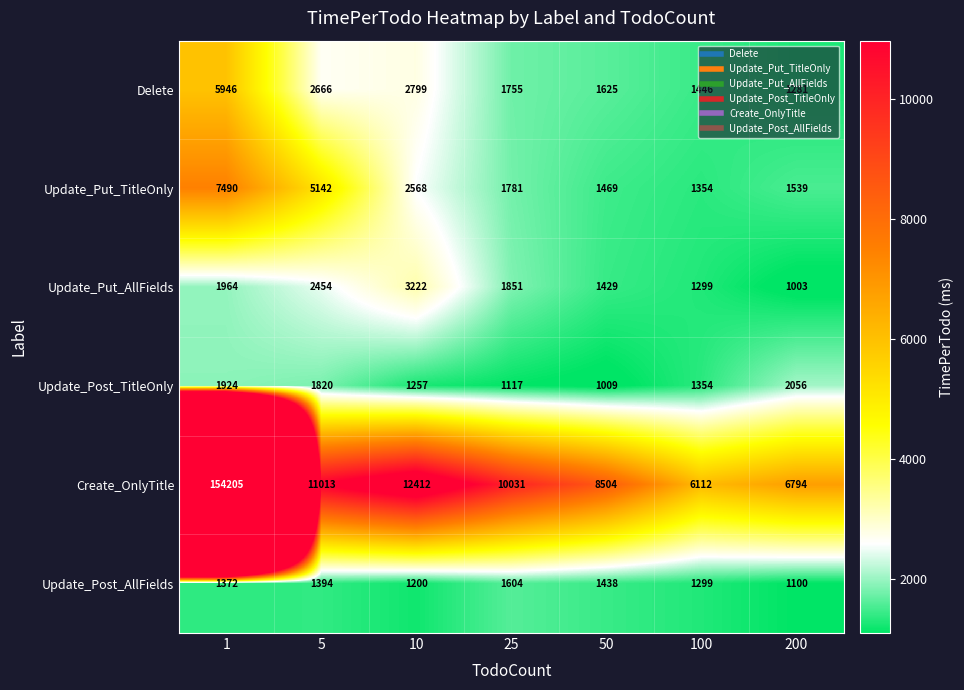

How many data points does each series have?

7